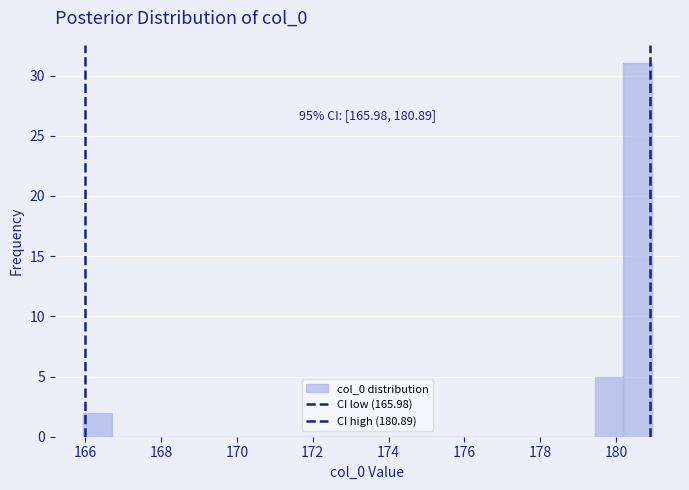

Read against the x-axis, roughly where is the centre of the tallest bar?

180.6